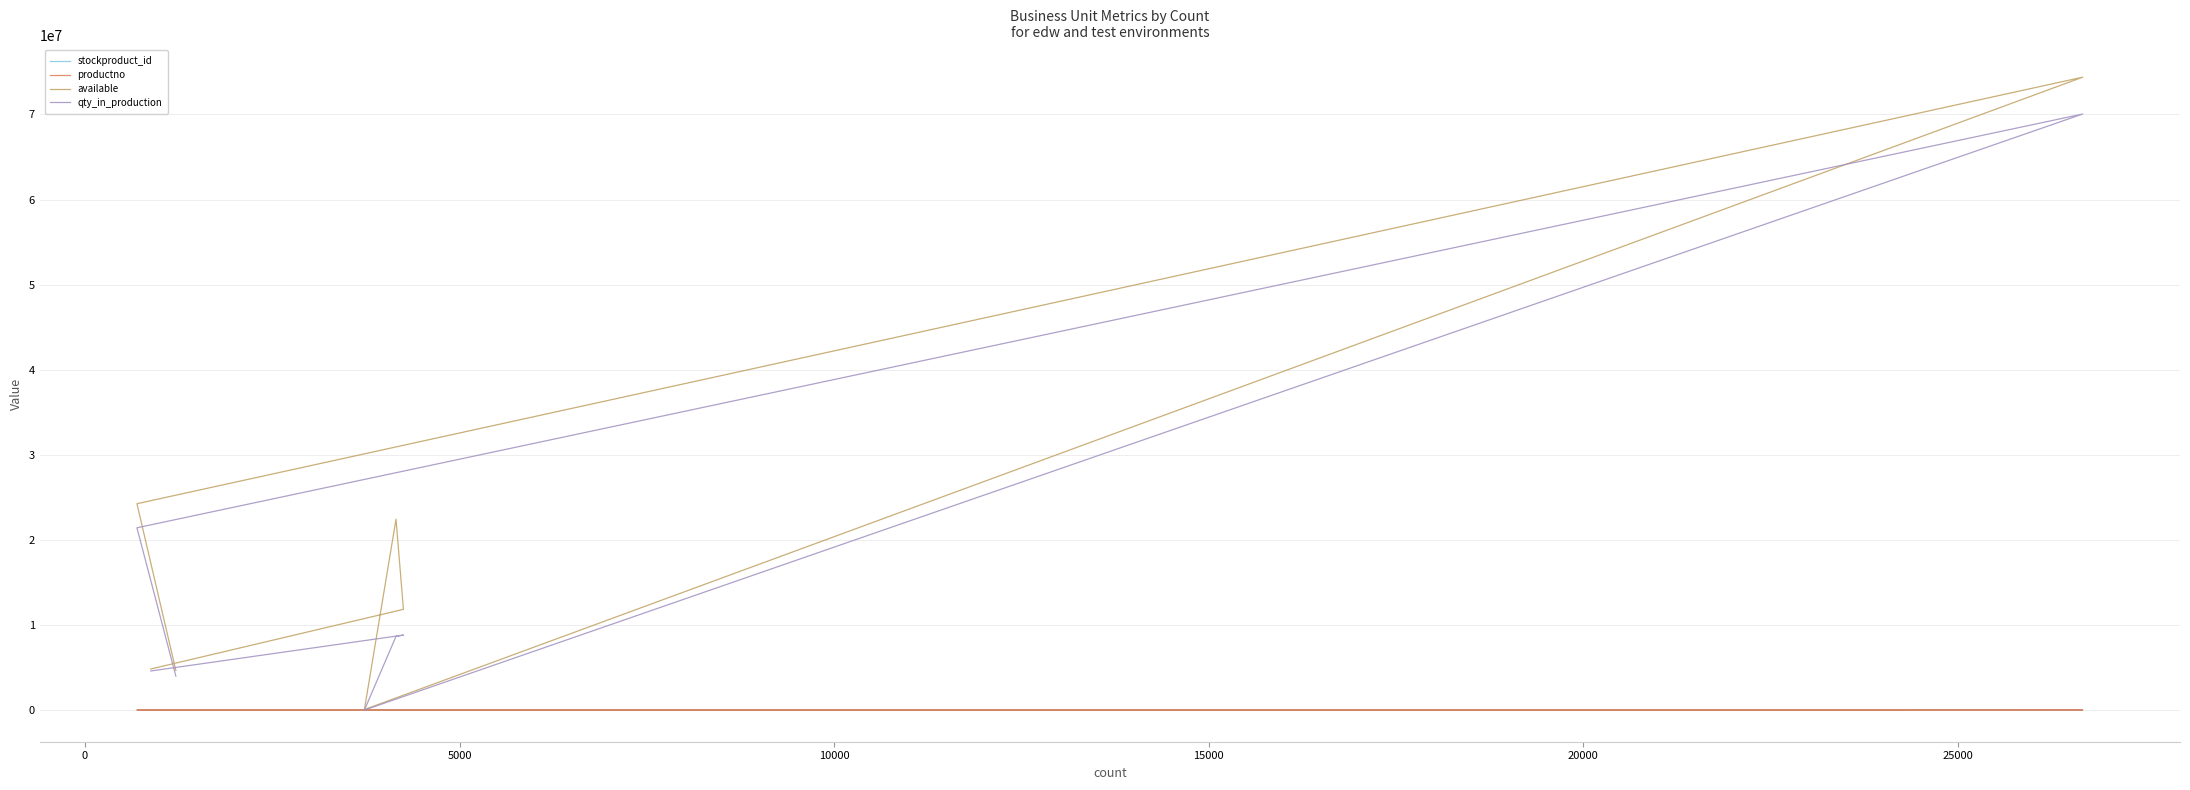

True or false: available and productno intersect in this chart.

False